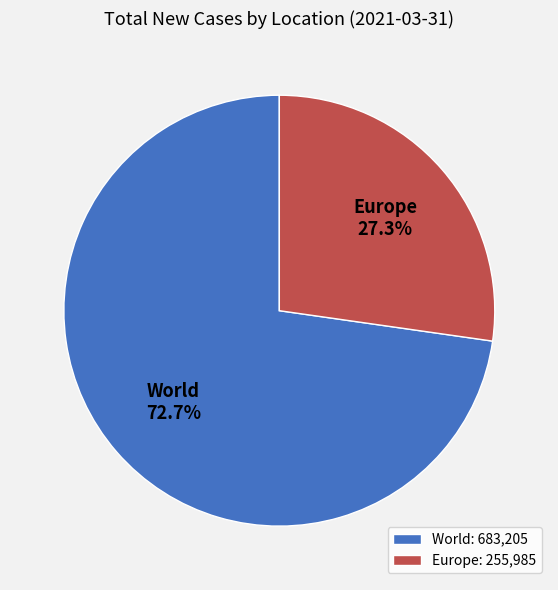

Which category has the smallest portion of the pie?

Europe